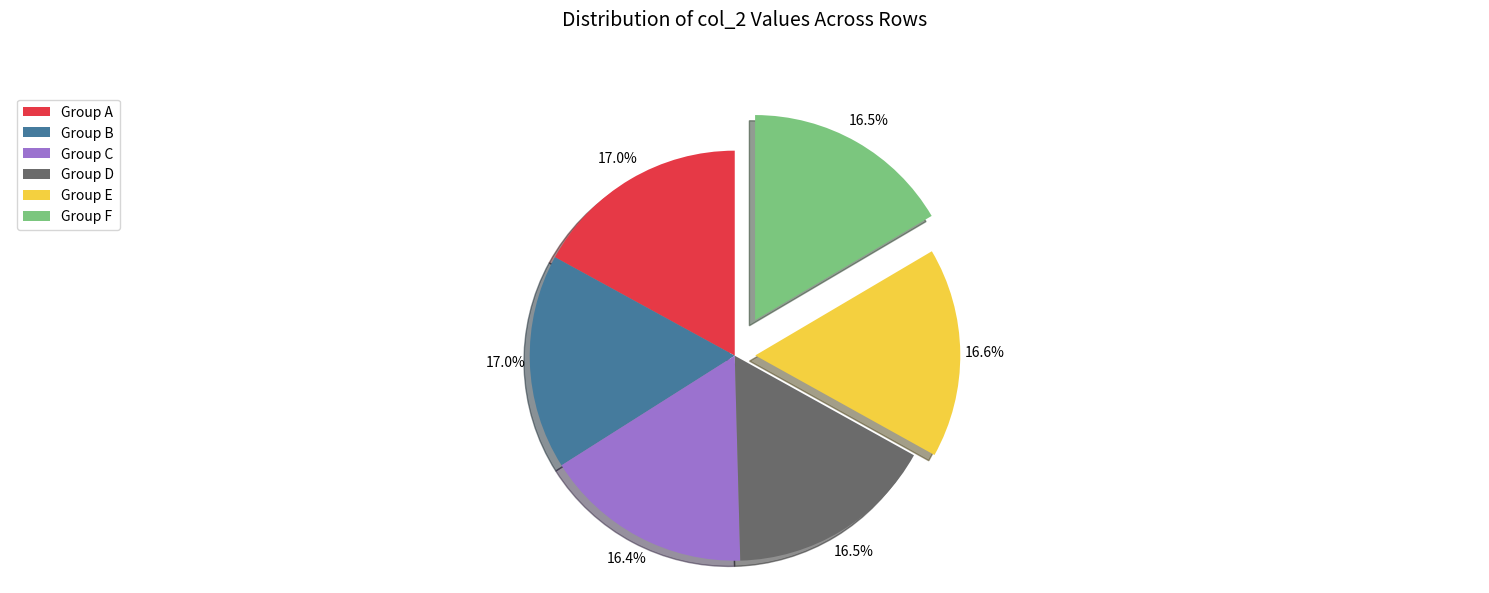

Does any single category account for the majority?

No